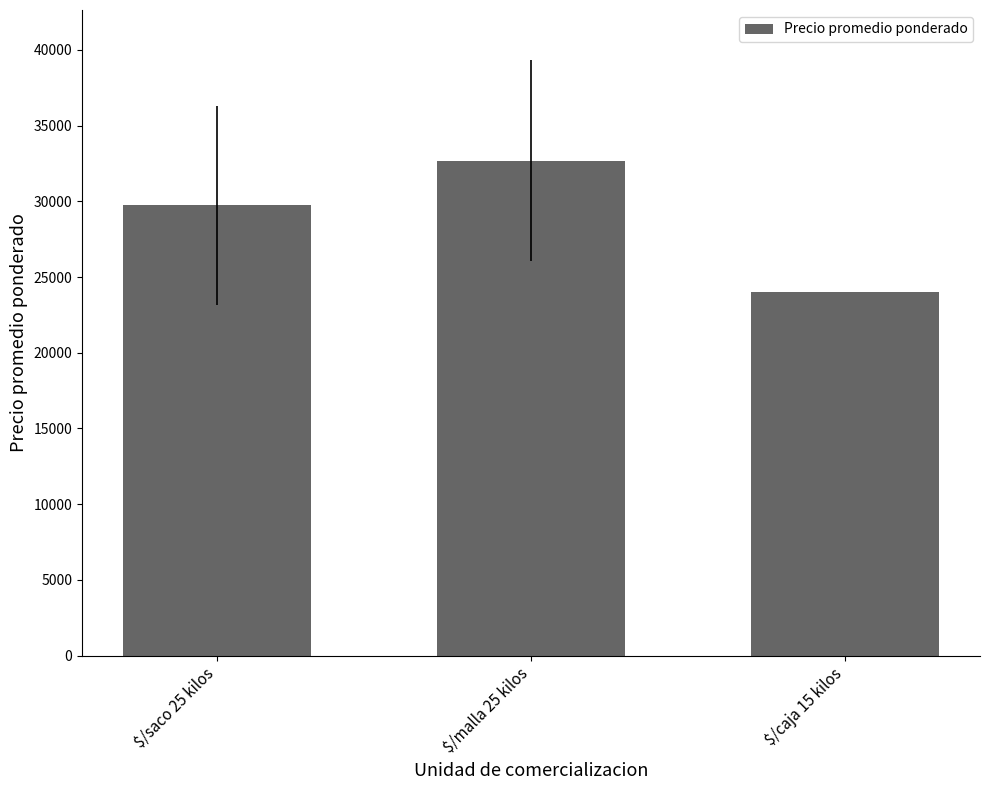

Reading right to left, list all the values displayed in this chart.

24000.0	32687.6	29731.4